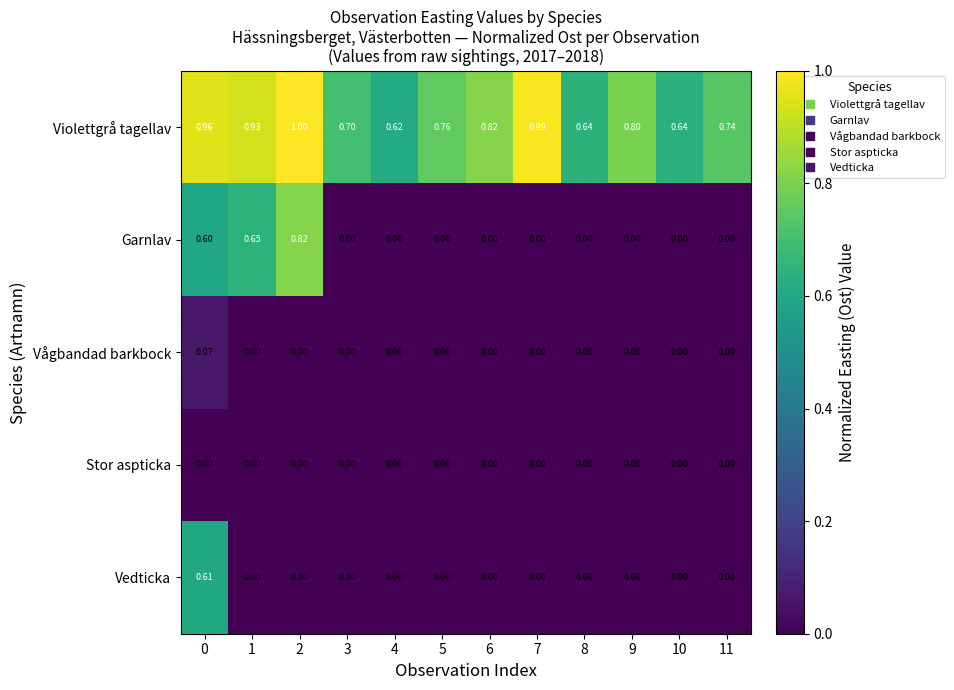

How many values in the Vedticka series exceed 0?

1